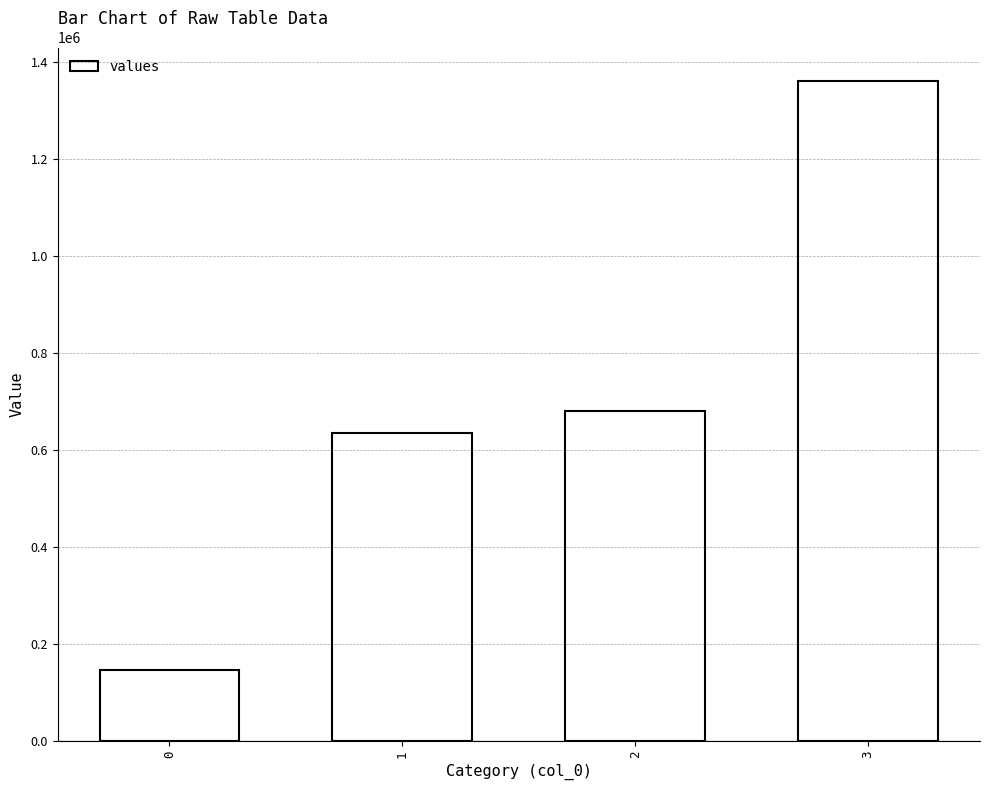

Reading left to right, list all the values displayed in this chart.

0=147000	1=635600	2=681000	3=1362000